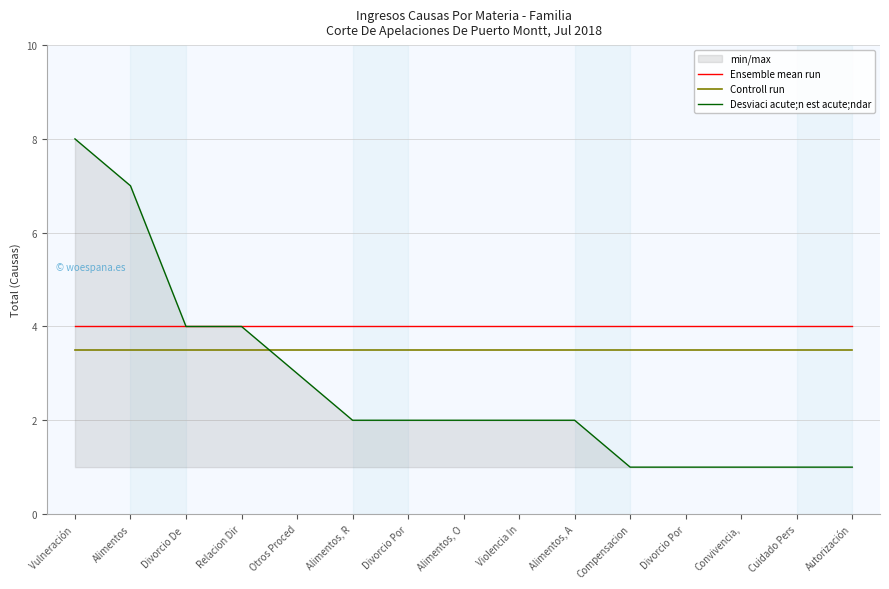

What is the total value across all series at Alimentos, O?

9.5